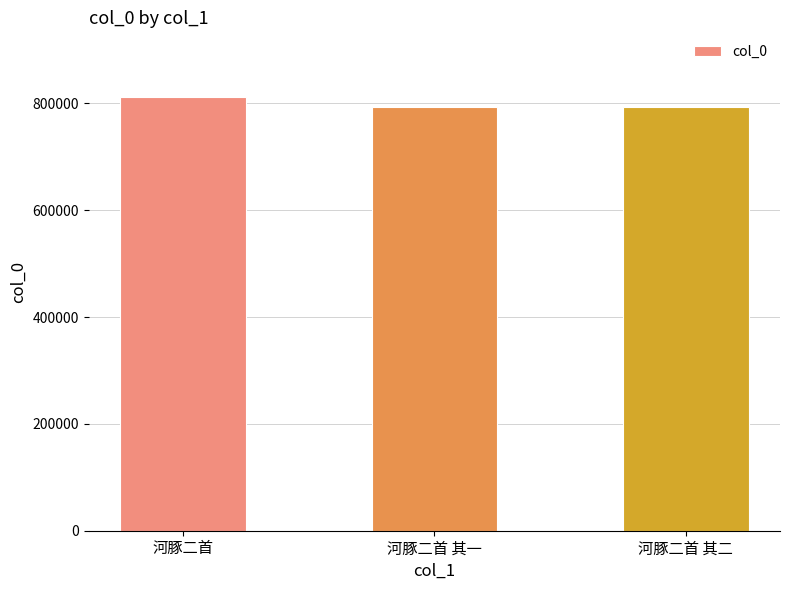

What is the smallest value displayed?

793457